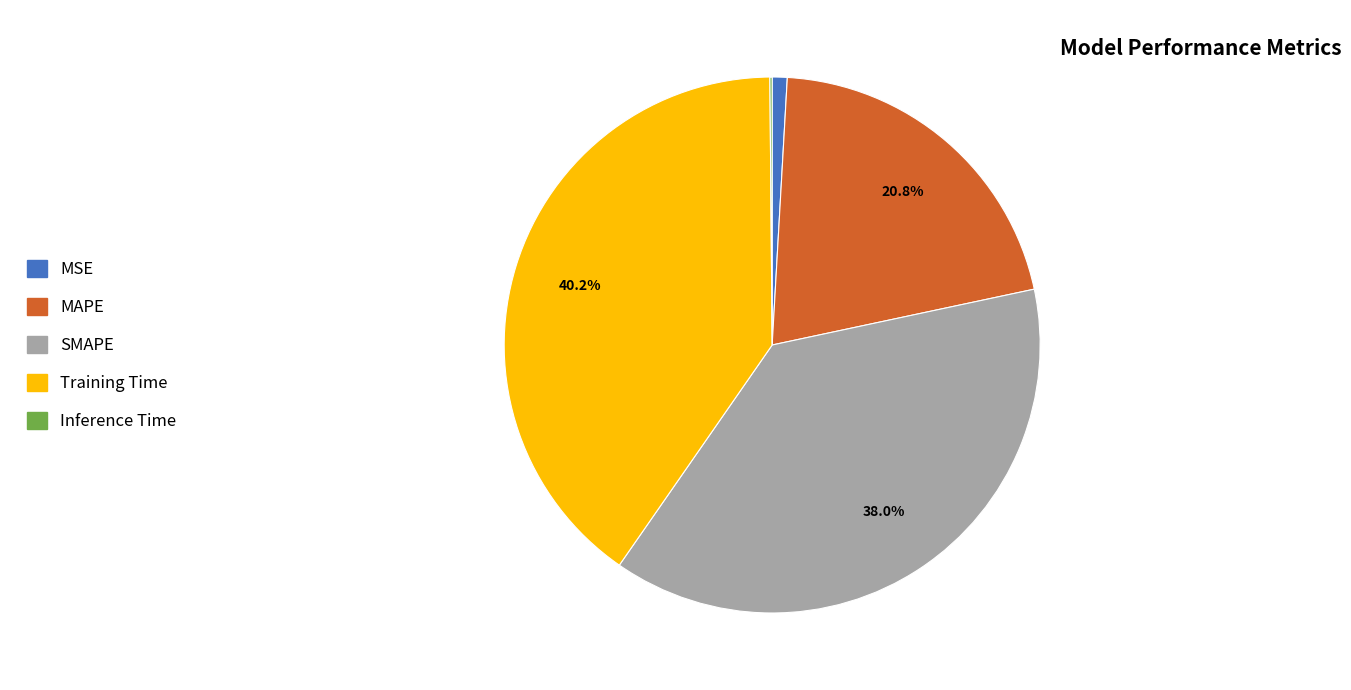

Which slice is the largest?

Training Time